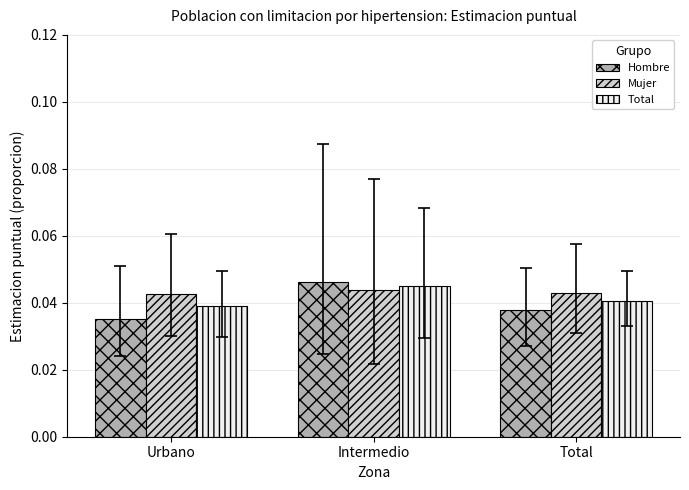

How many Mujer values are between 0 and 1?

3